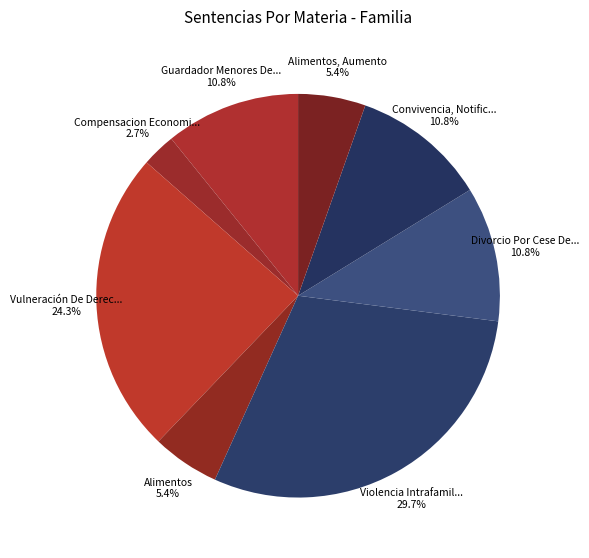

How many slices are in this pie chart?

8